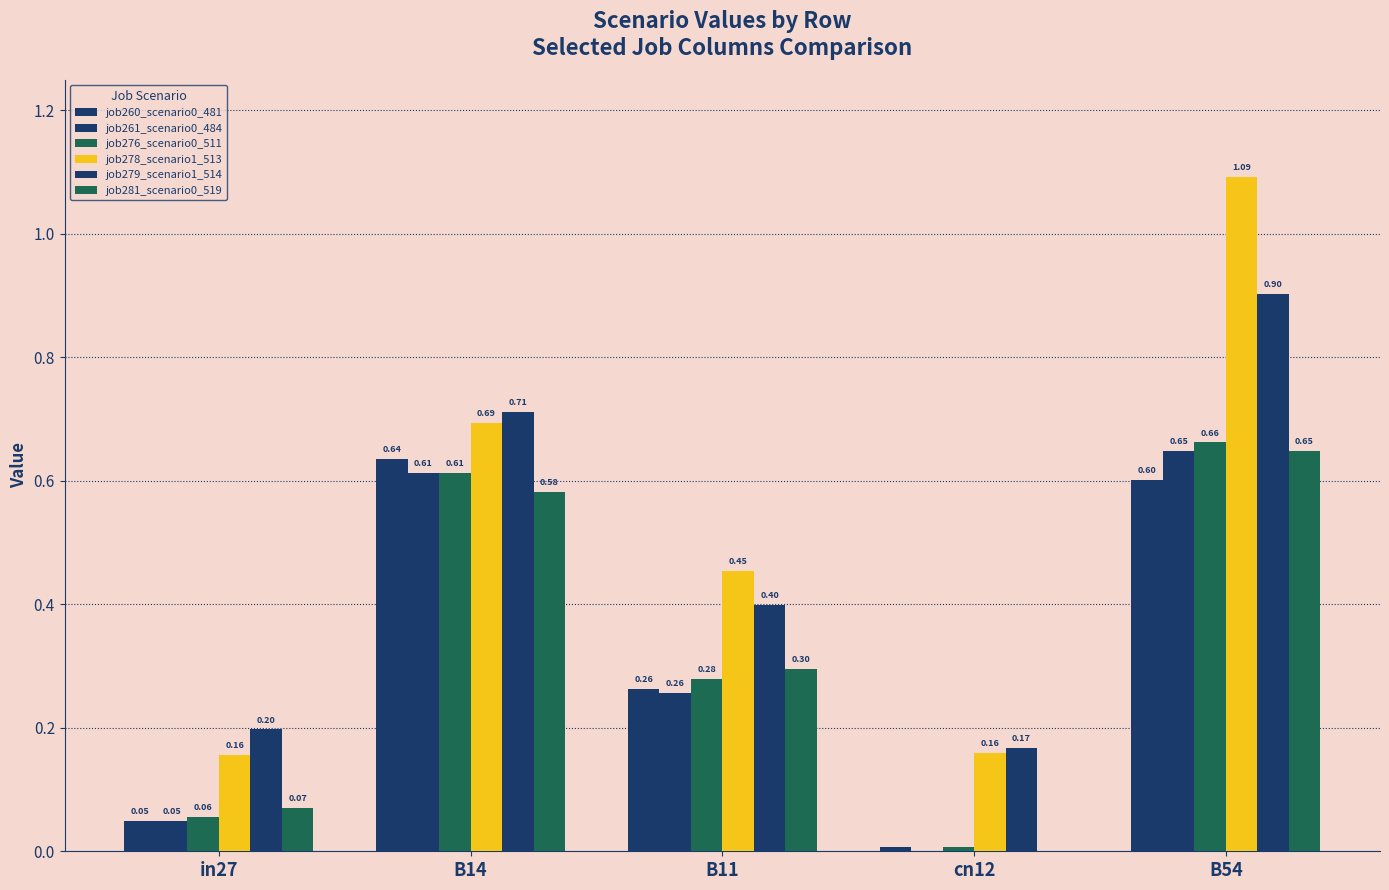

What is the label of the 4th bar from the right?

B14